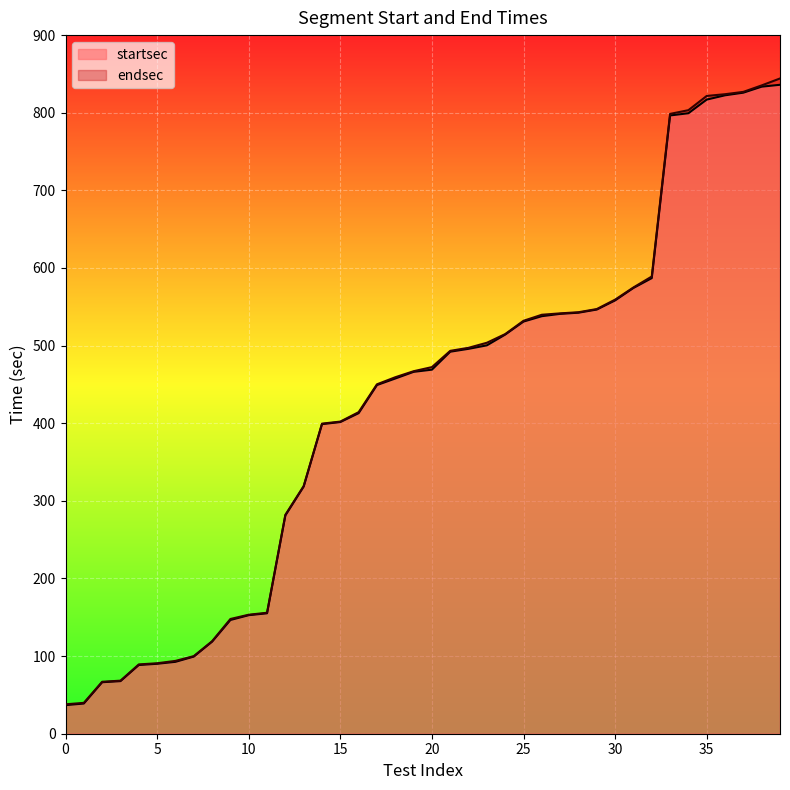

Is the value of startsec at 12 greater than the value of endsec at 9?

Yes